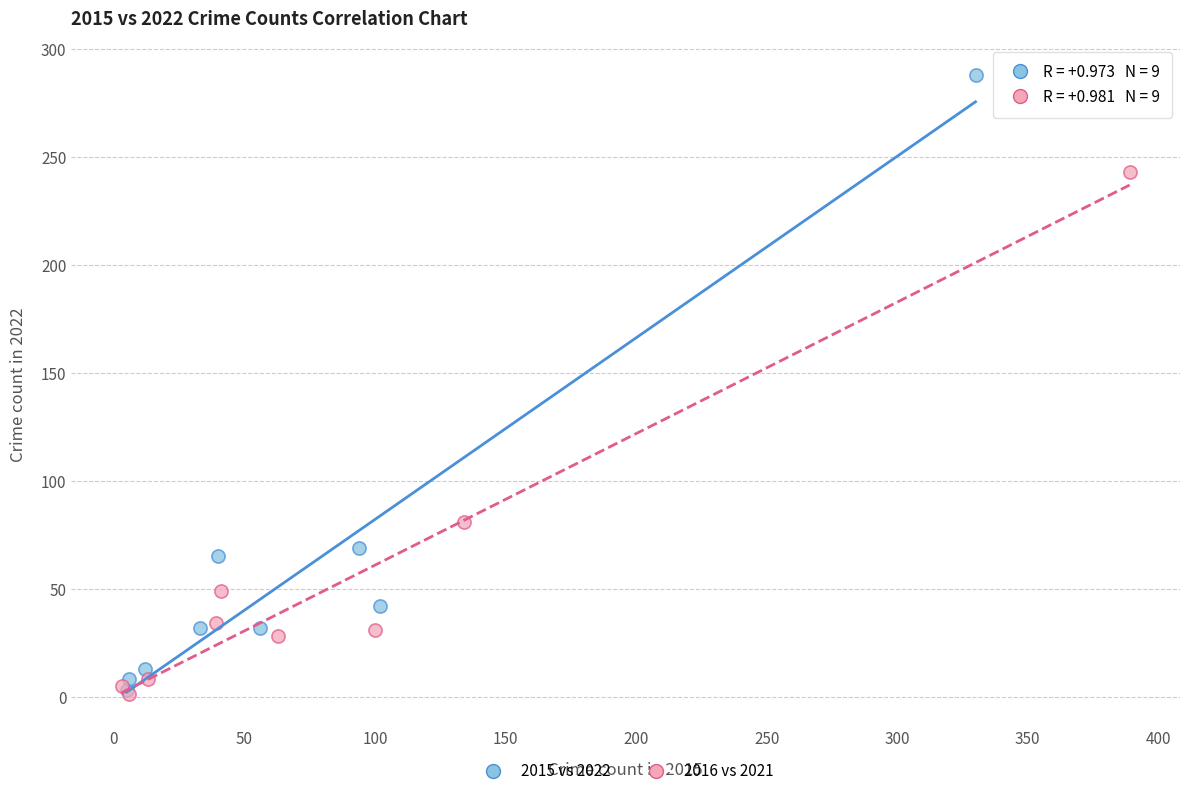

What are all the series names shown in the legend?

2015 vs 2022, 2016 vs 2021